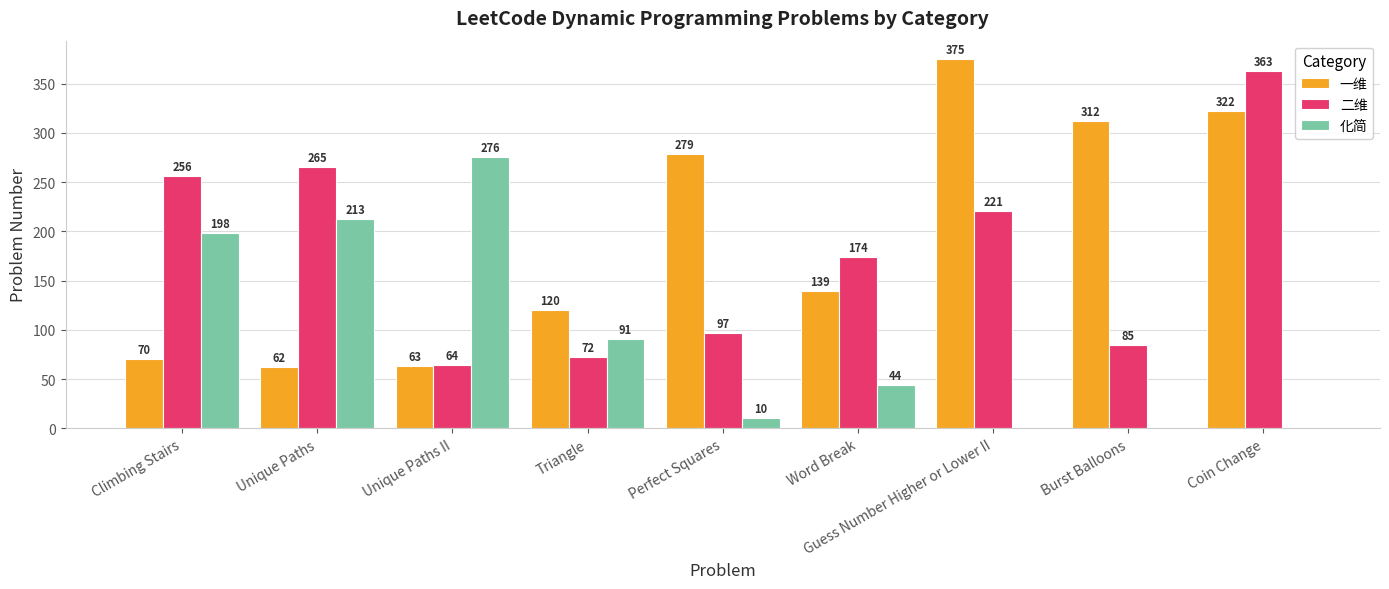

Does the chart contain stacked bars?

No